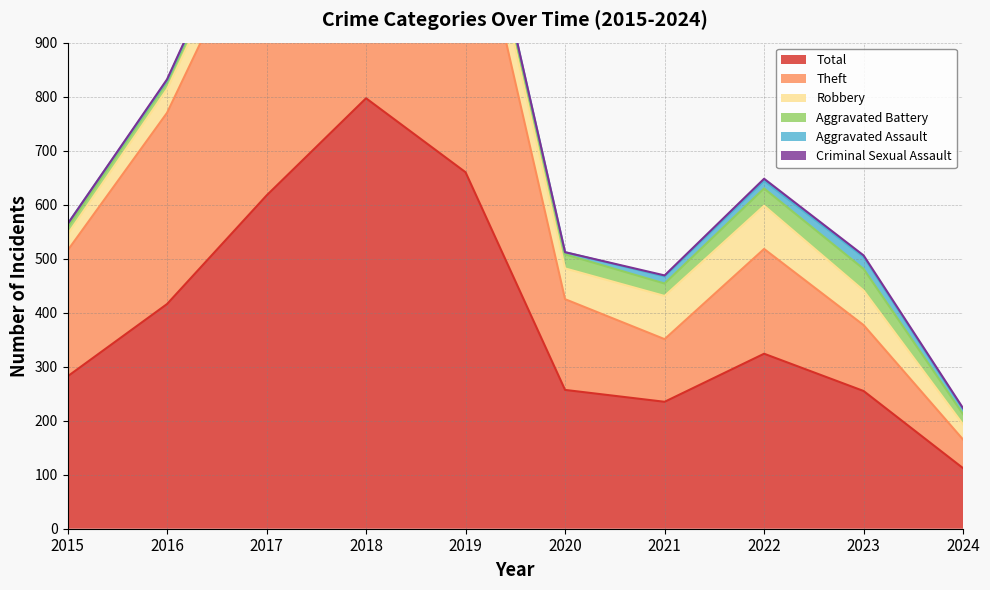

Count the number of categories in the chart.

10